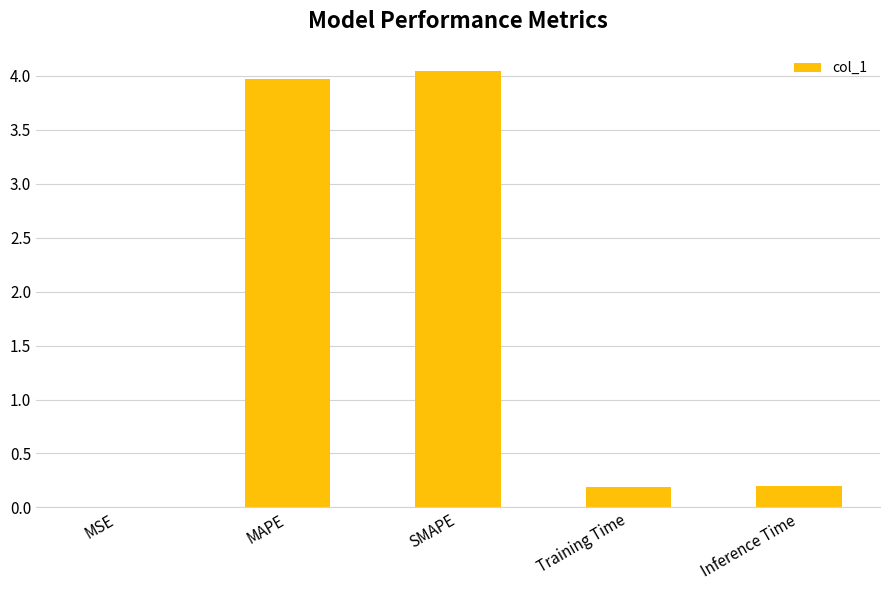

The chart shows a value of 0.2 at Inference Time. True or false?

True